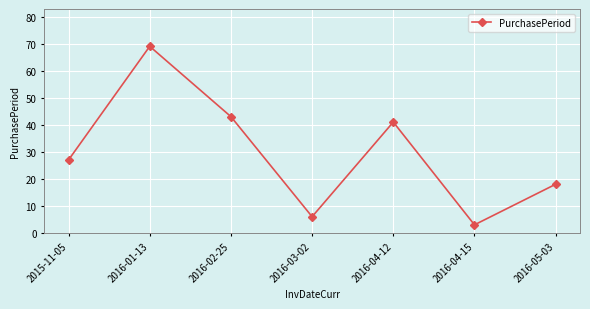

What is the change in value from 2016-01-13 to 2016-05-03?

-51